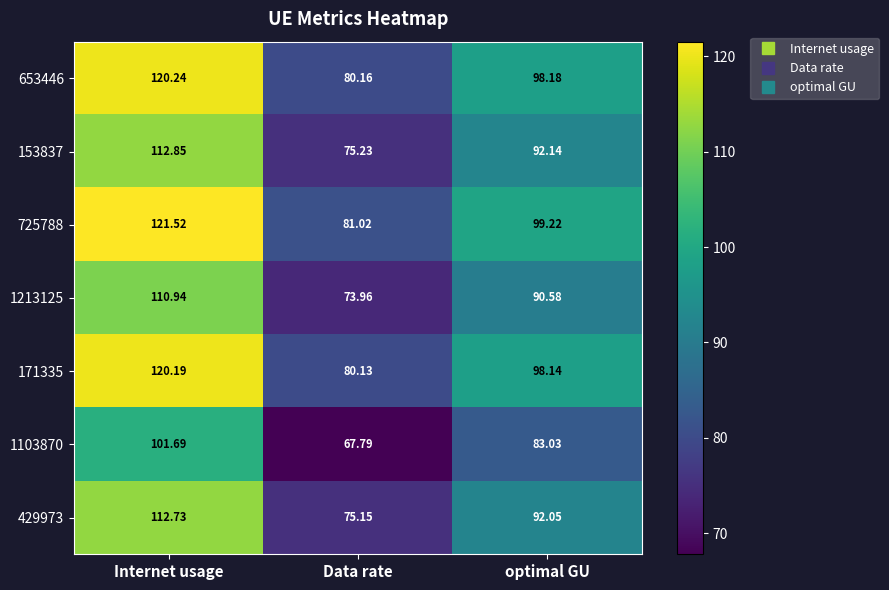

List the labels in order of 653446 value, smallest first.

Data rate, optimal GU, Internet usage